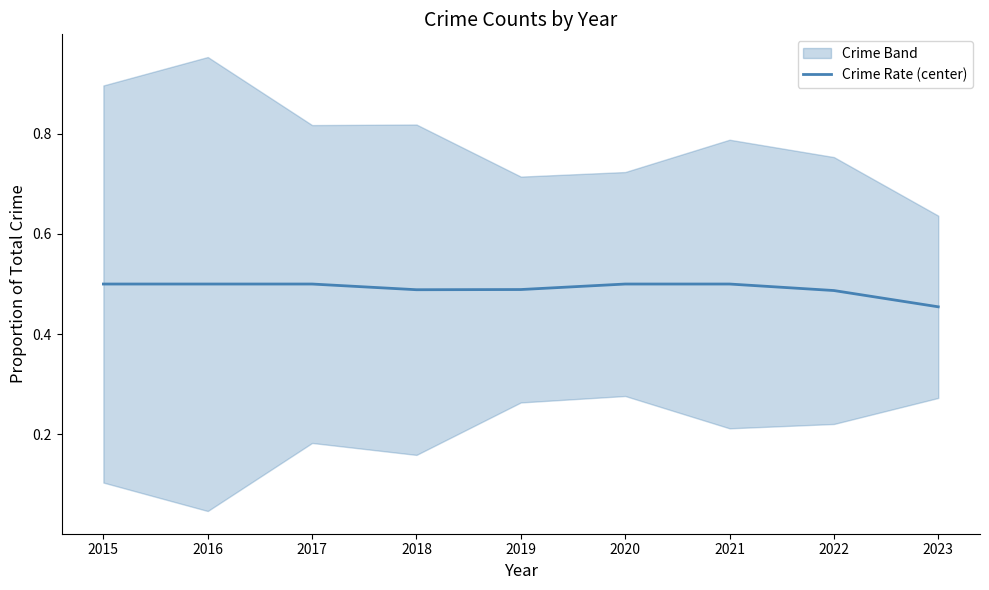

The chart shows a value of 0.2 at 2017. True or false?

False